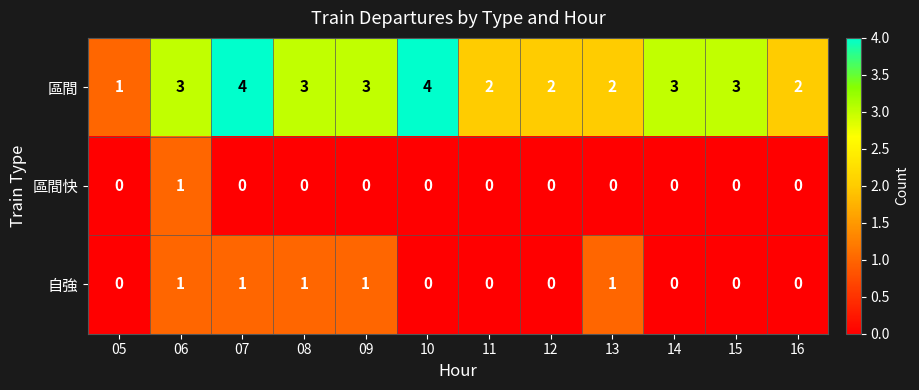

Count the 區間快 values in the range 0 to 1.

12